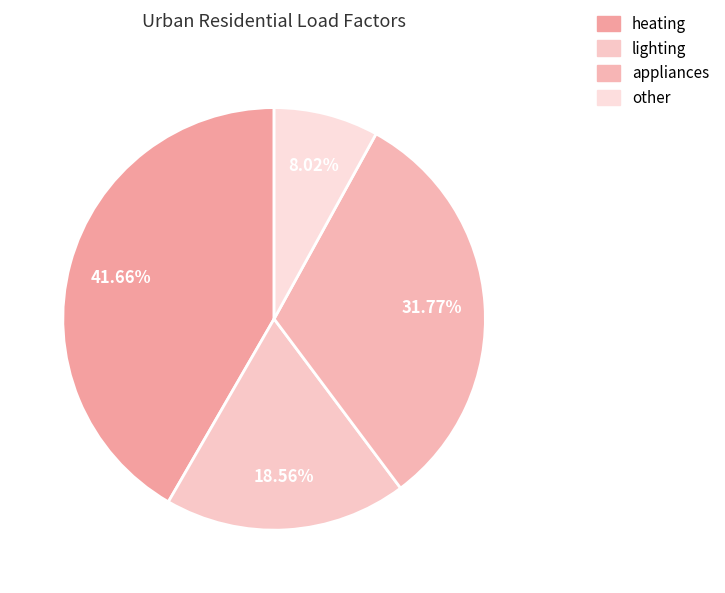

Which slice is the smallest?

other